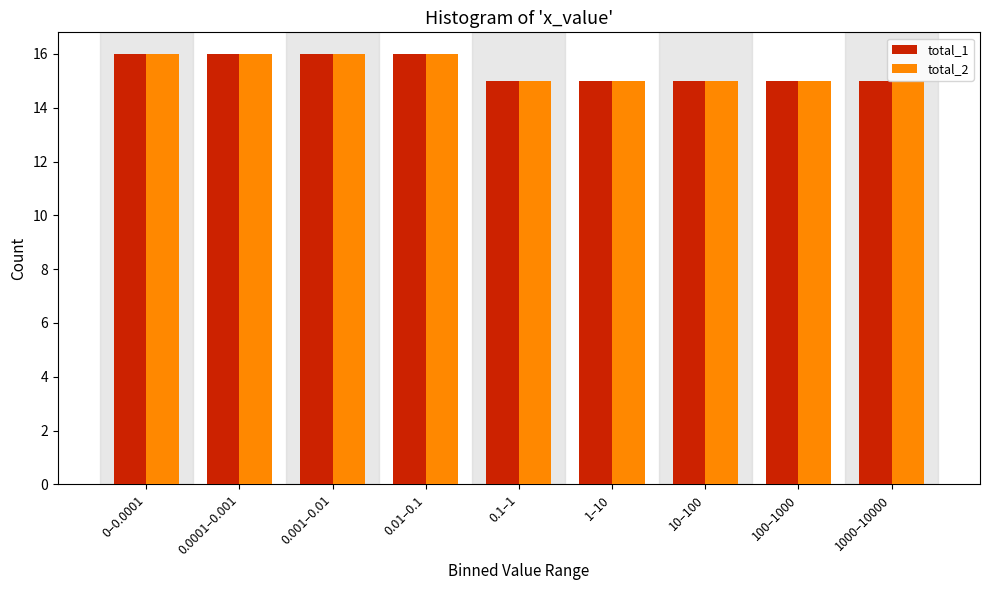

What is the maximum value for total_2?

16